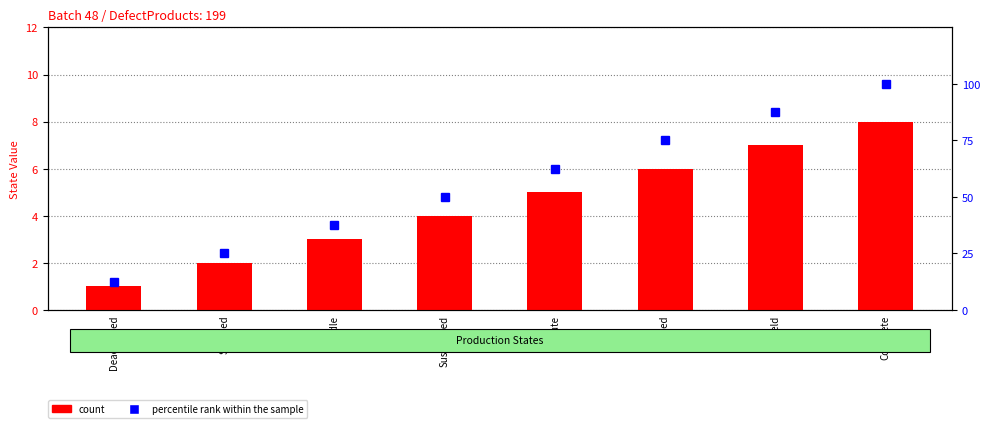

Between Execute and Deactivated, which is larger?

Execute